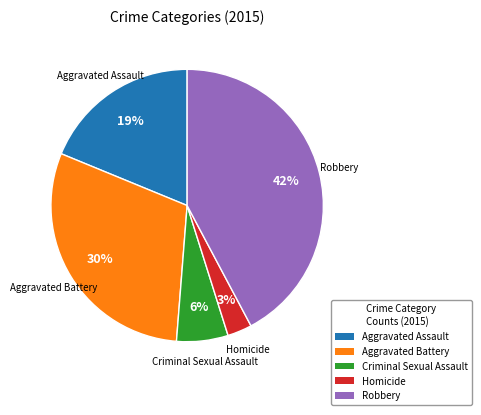

Which category has the biggest portion of the pie?

Robbery